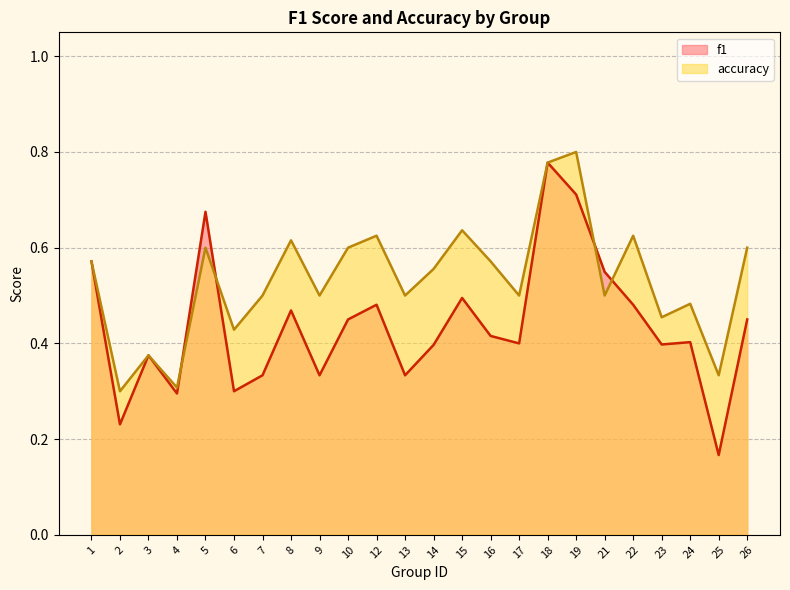

What is the difference between the maximum and second lowest values in the accuracy series?

0.5